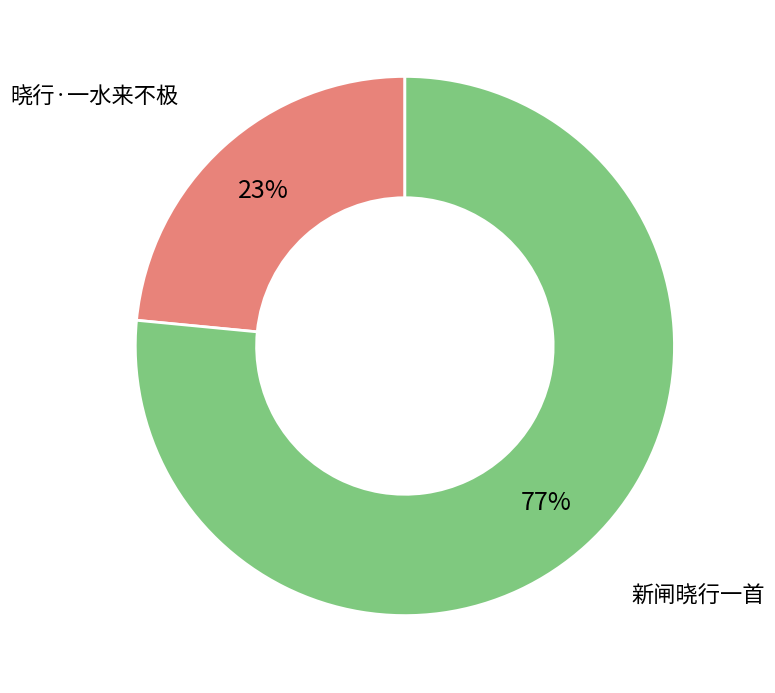

How many slices are in this pie chart?

2